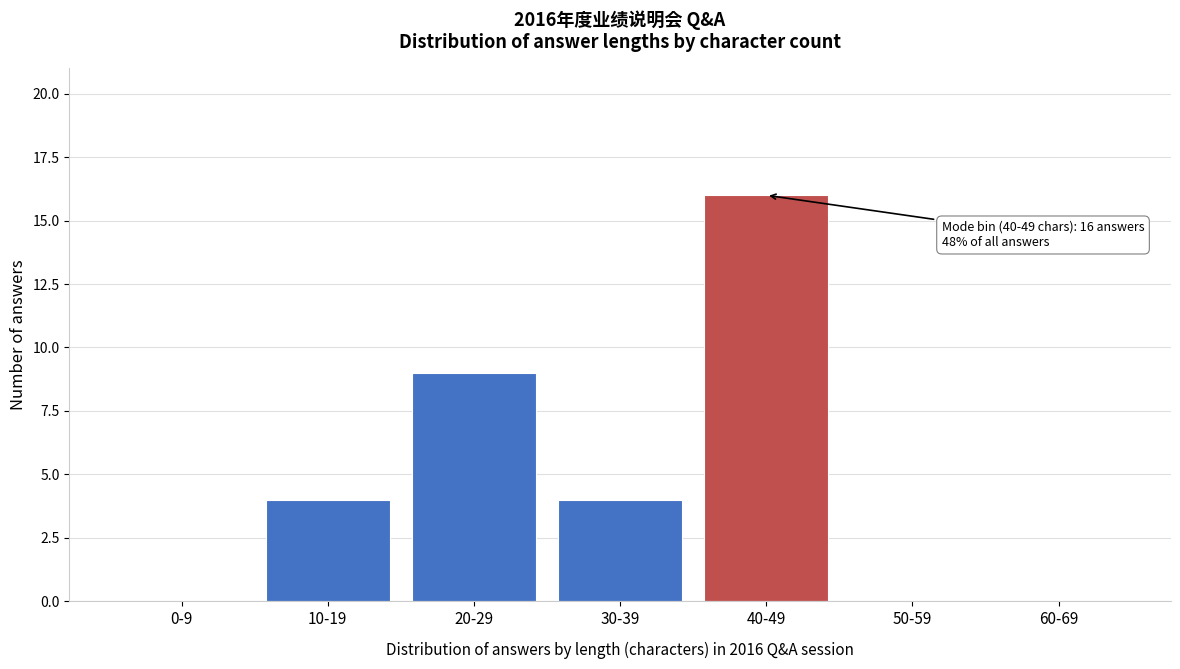

Reading left to right, what are all the values shown in this chart?

0-9=0	10-19=4	20-29=9	30-39=4	40-49=16	50-59=0	60-69=0